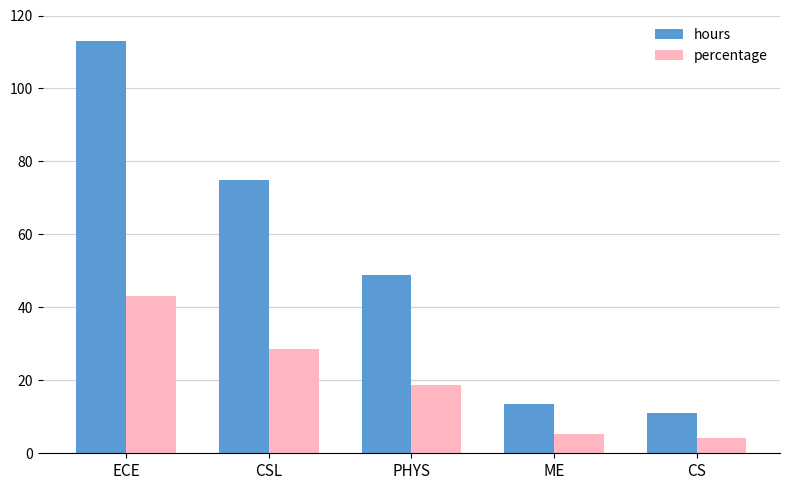

What is the difference between the maximum and minimum values in the percentage series?

39.0